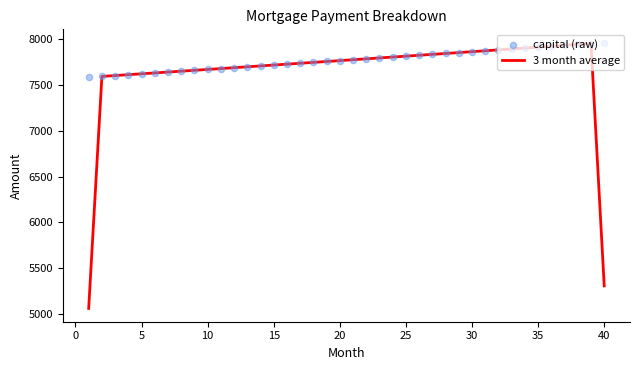

Which series contains the lowest Y value?

3 month average